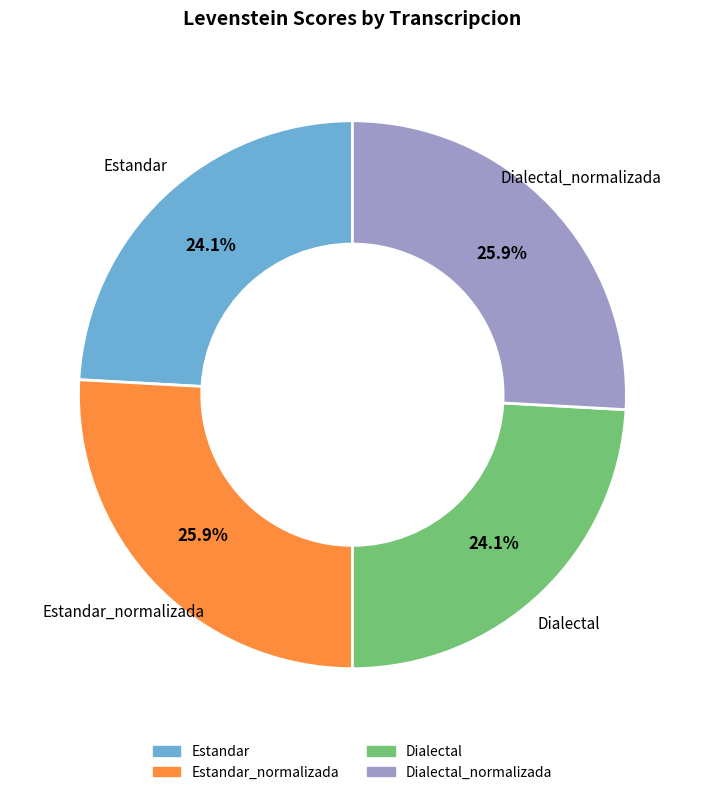

Is there any slice that represents more than half of the pie?

No